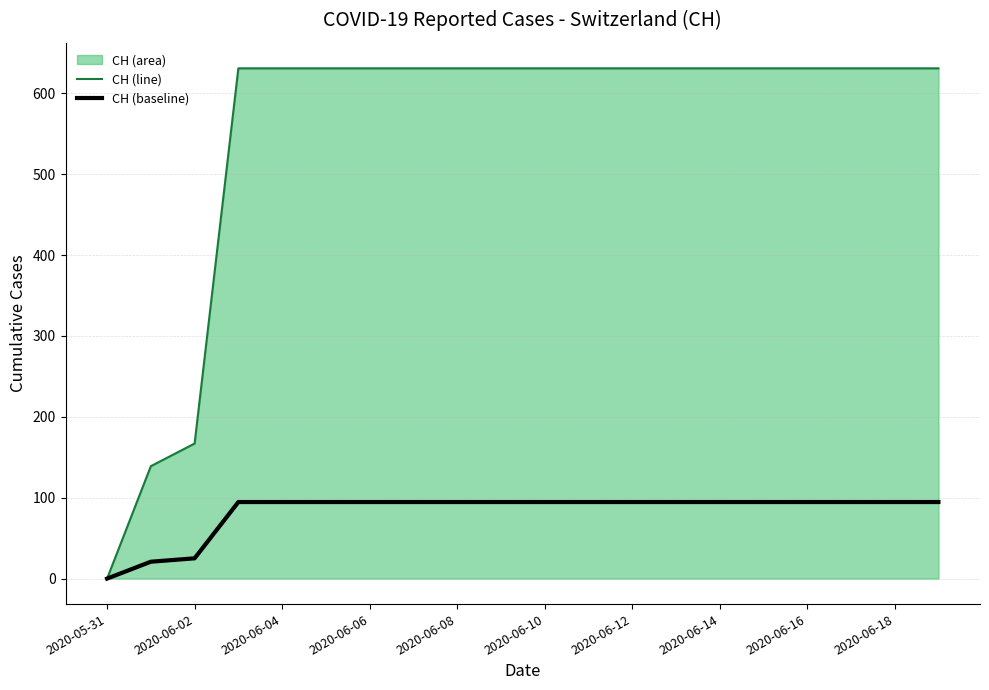

Which series has the largest total across all categories?

CH (line)